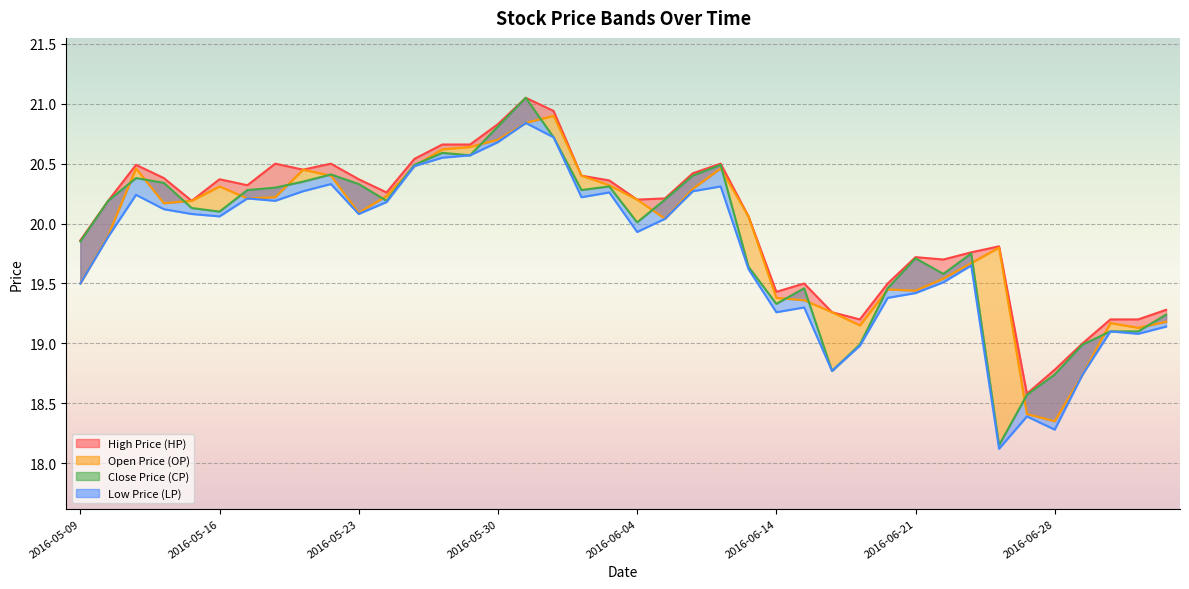

True or false: OP line has a value of 20.2 at 11.

True